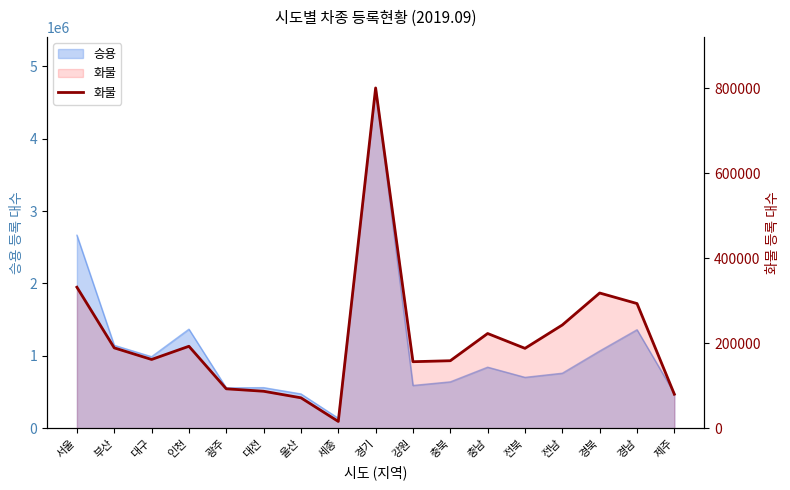

What is the ratio of the value at 세종 to the value at 대구?

0.1